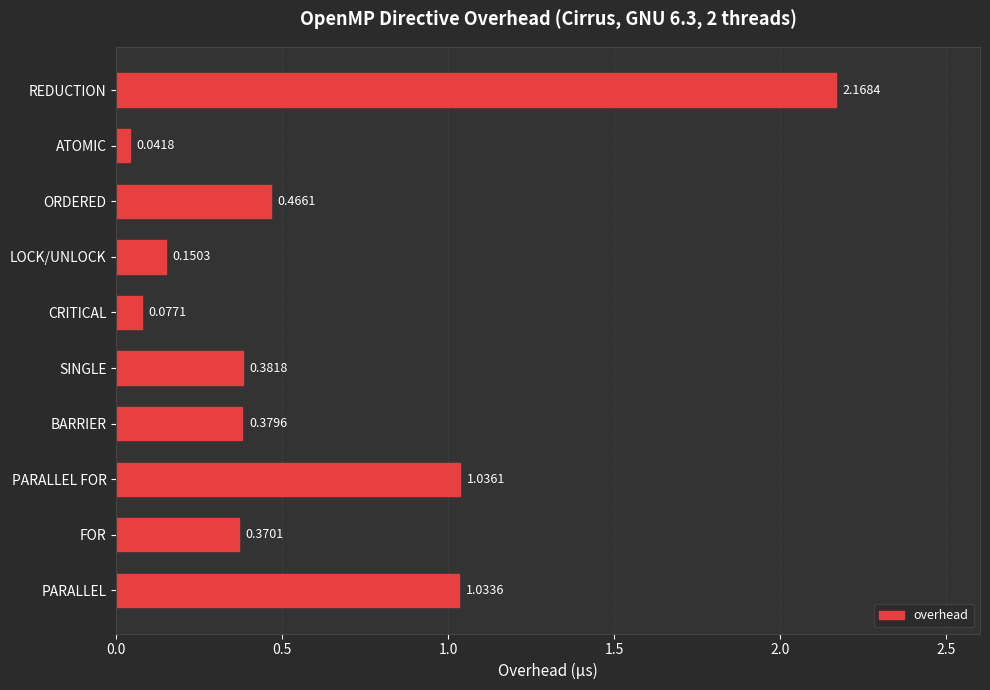

How many categories are shown in the chart?

10